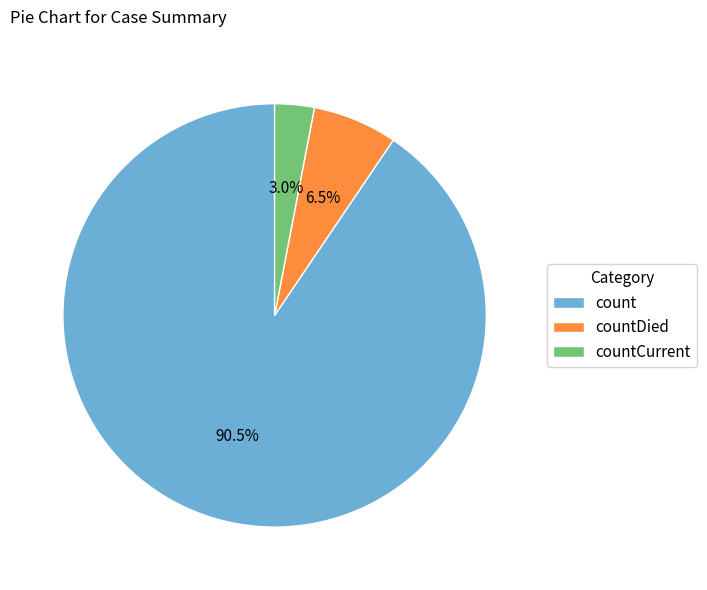

To the nearest percent, what is the average slice percentage?

33%